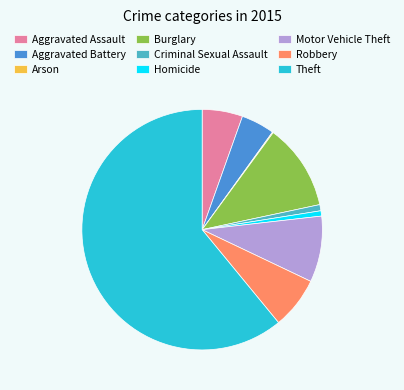

Which has a higher value, Criminal Sexual Assault or Theft?

Theft